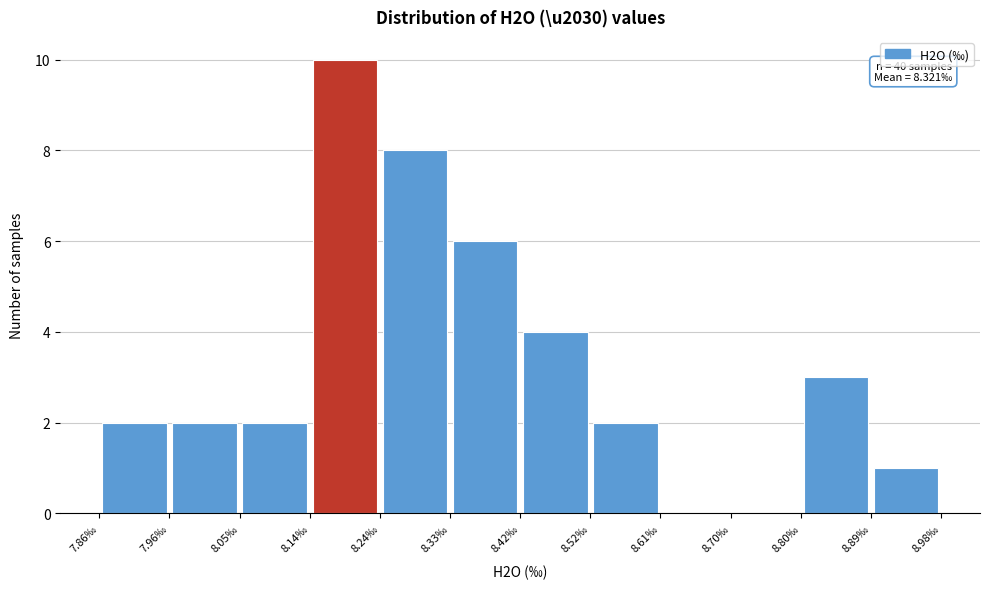

Which range on the x-axis has the tallest bar?

8.14 to 8.24